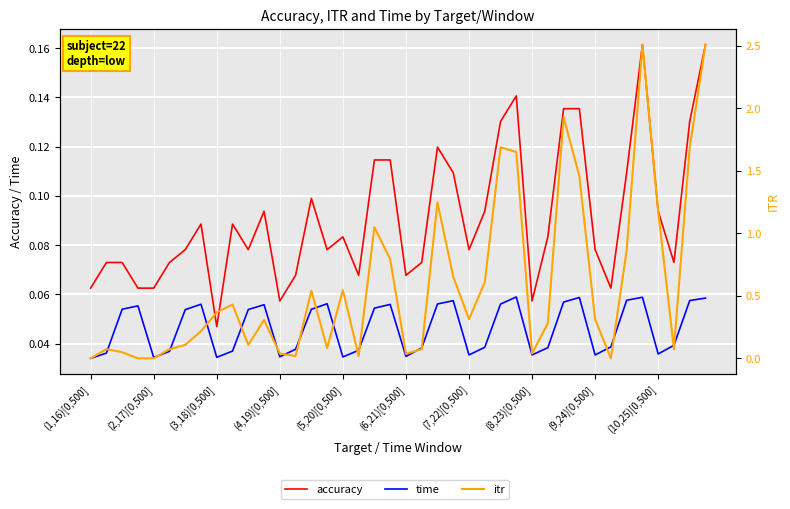

Which series changed the most between (7,22)[0,500] and 35?

itr